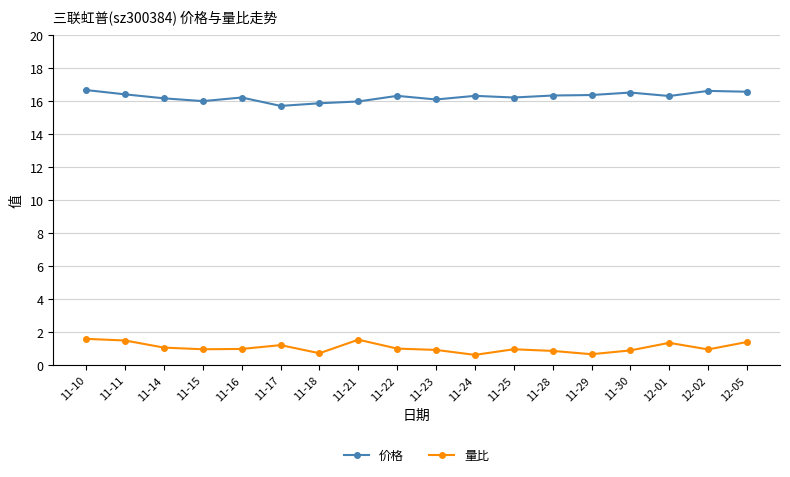

True or false: 量比 and 价格 intersect in this chart.

False